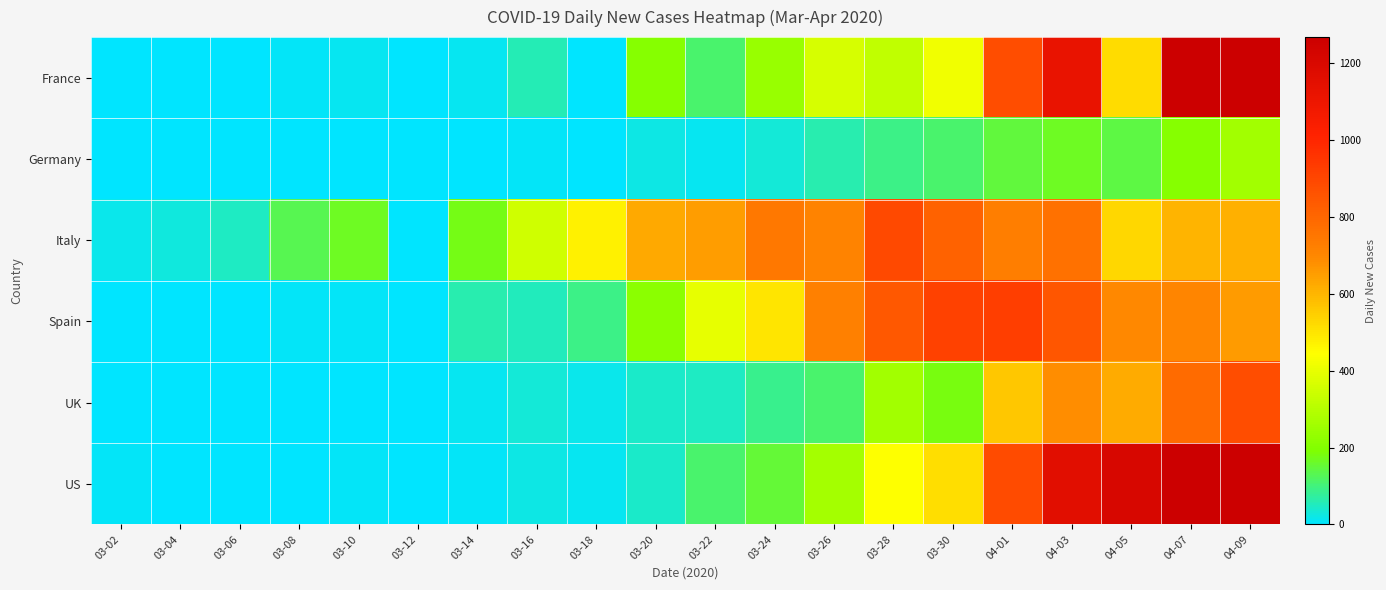

Rank the series by their maximum value, from highest to lowest.

US, France, Spain, Italy, UK, Germany